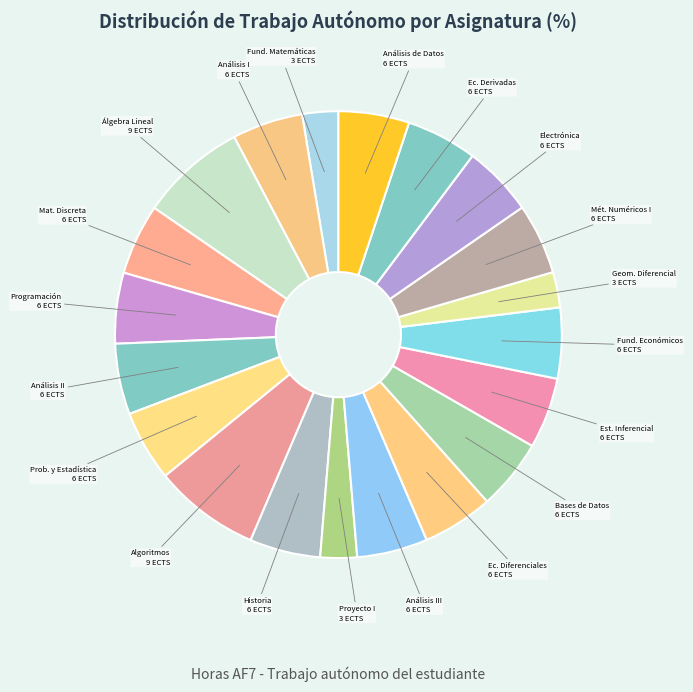

Which slice is the largest?

Álgebra Lineal (9 ECTS)